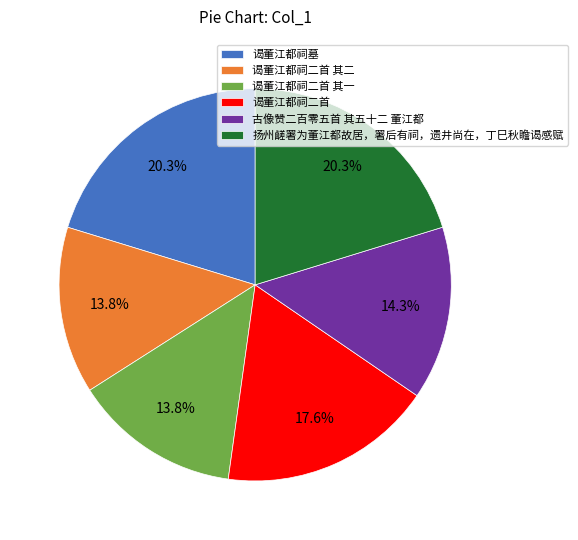

What is the ratio of the value at 谒董江都祠二首 to the value at 谒董江都祠墓?

0.9